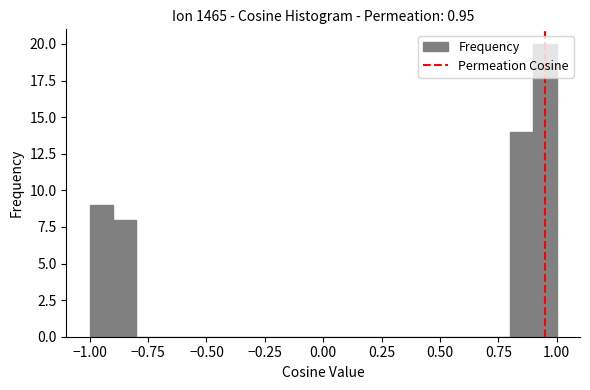

Around what value on the x-axis is the tallest bar? Give the approximate position of its centre, as read against the axis.

0.95